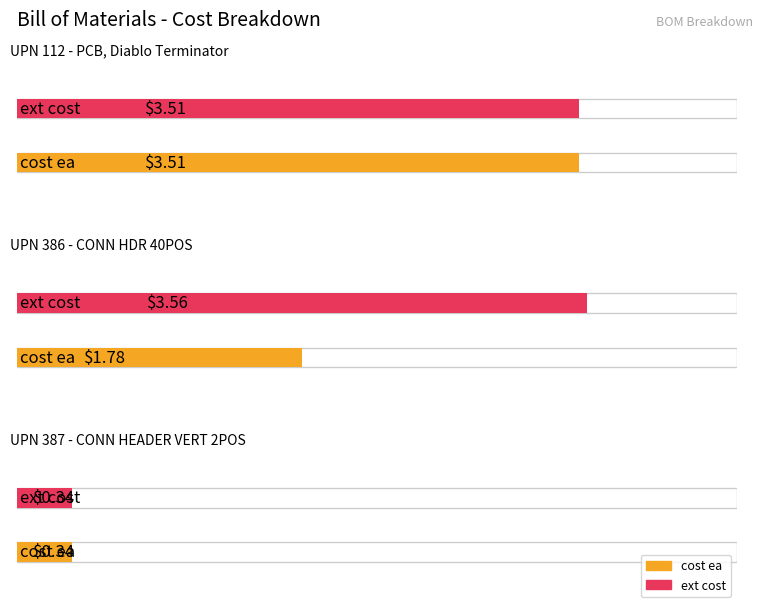

At how many categories does at least one series exceed 0?

3